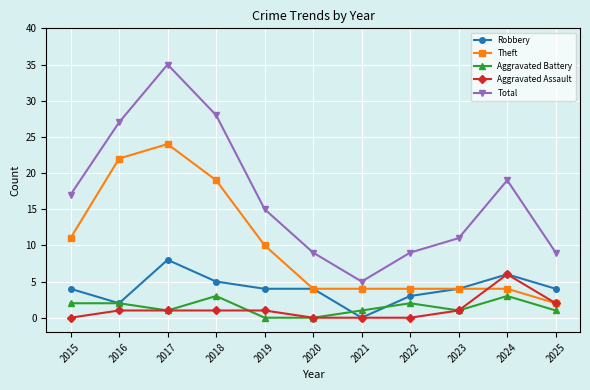

Rank the series at 2015 from highest to lowest value.

Total, Theft, Robbery, Aggravated Battery, Aggravated Assault